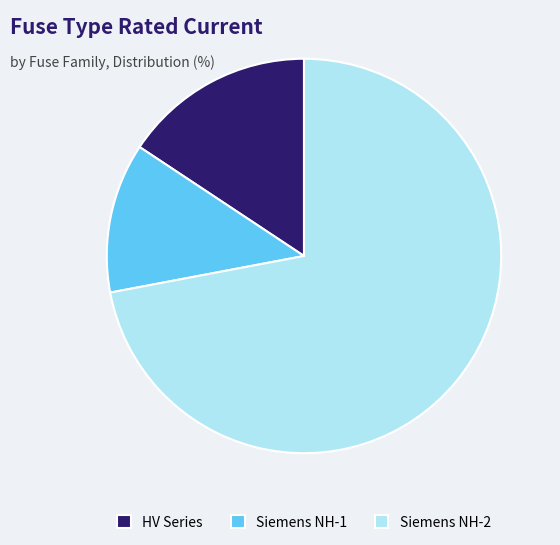

Count the number of slices in the pie.

3